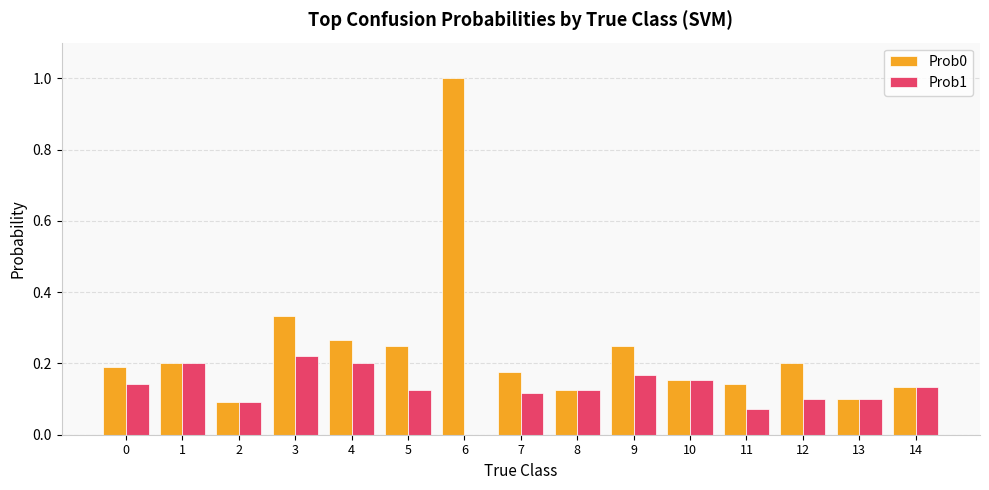

What are all the series names shown in the legend?

Prob0, Prob1